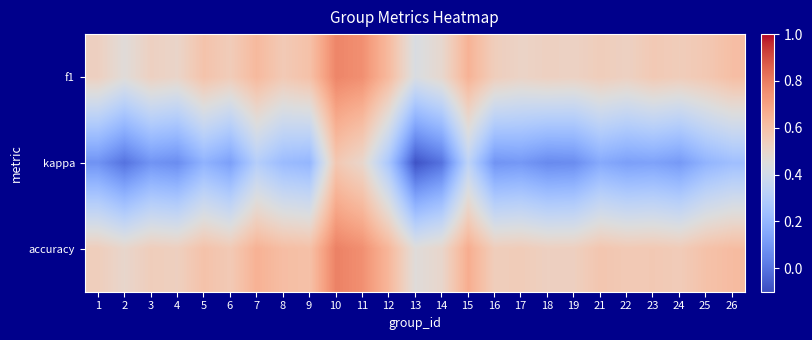

Which series has the largest range (max minus min)?

kappa